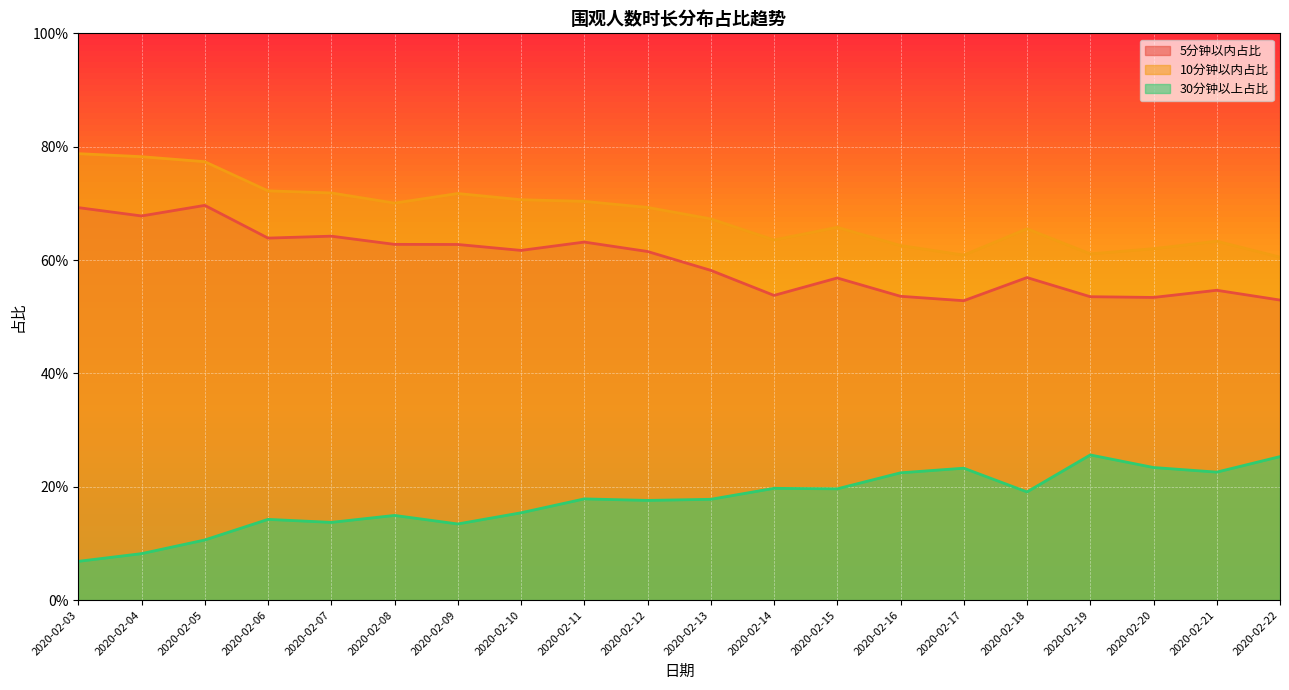

Where is the first local maximum for 5分钟以内占比?

2020-02-05